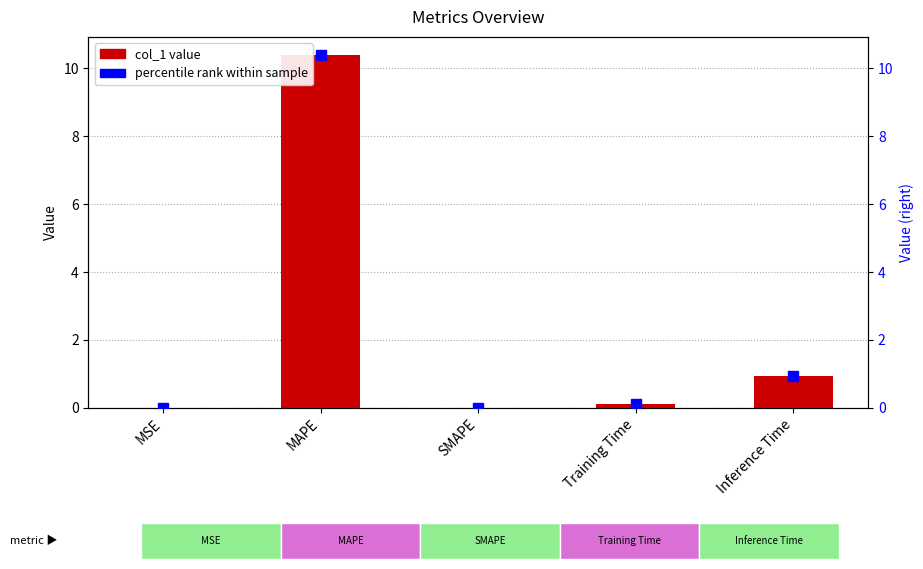

Rank the categories by value from lowest to highest.

SMAPE, MSE, Training Time, Inference Time, MAPE